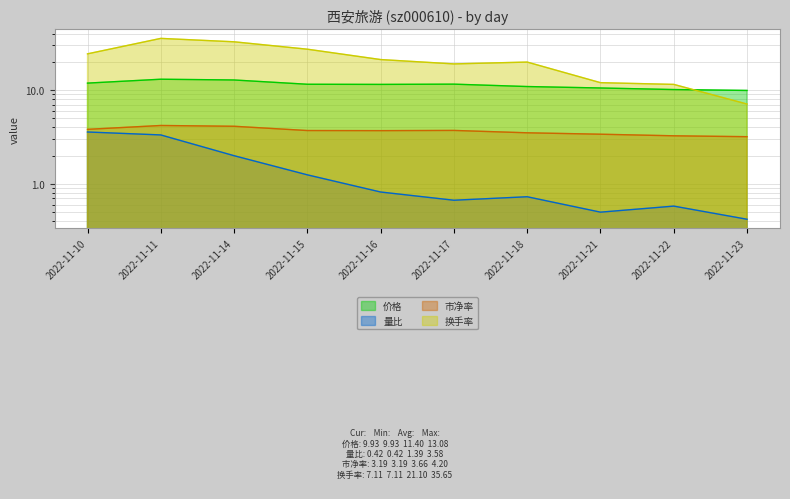

At which label does 换手率 first exceed 21?

2022-11-10